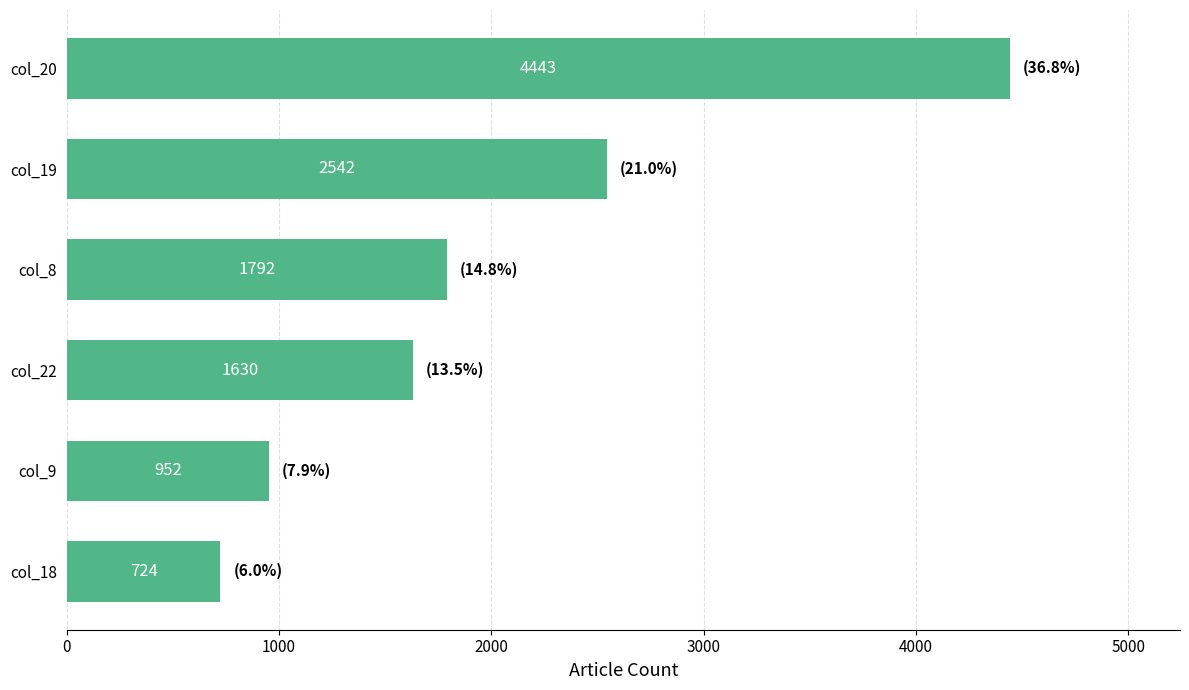

What is the sum of all values?

12083